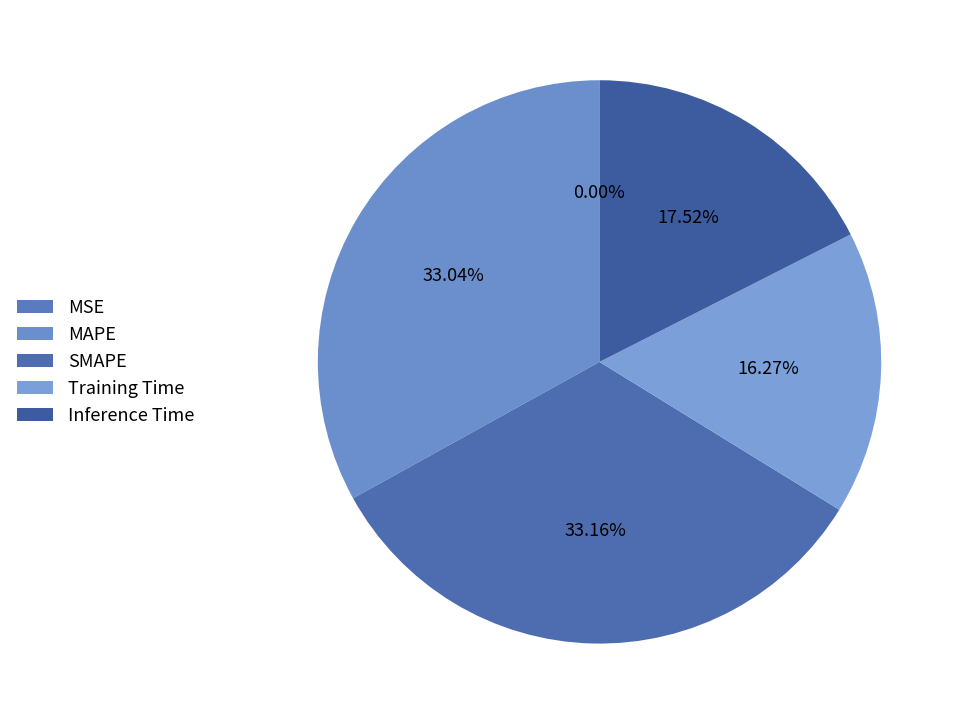

Is it true that MSE is 1% of the pie?

False